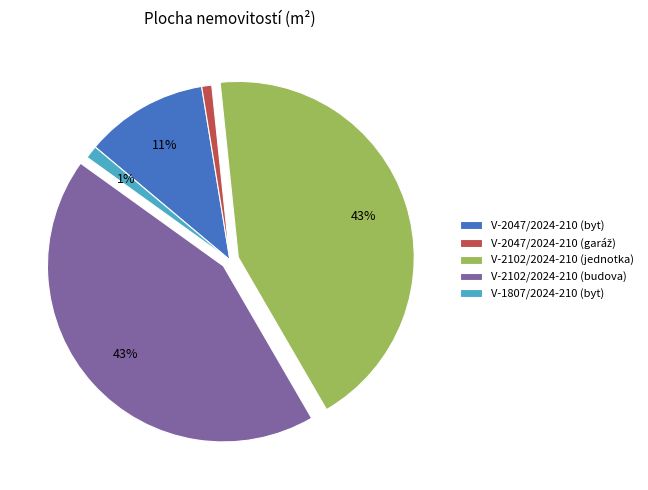

To the nearest percent, what portion does V-2102/2024-210 (budova) represent?

43%